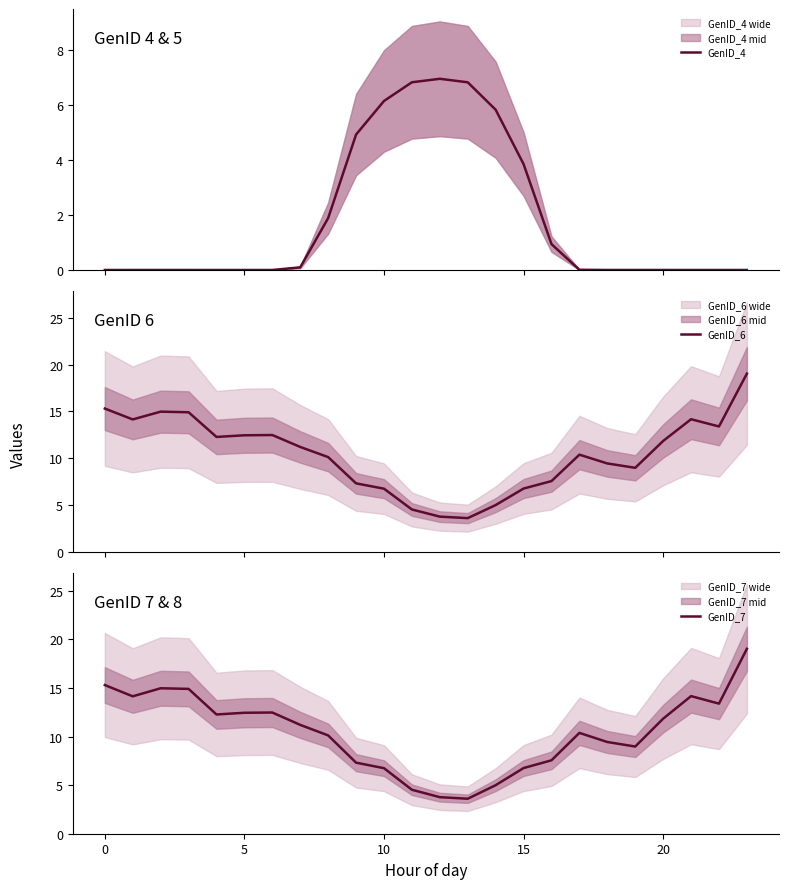

What is the lowest value of the GenID_7 series?

3.6